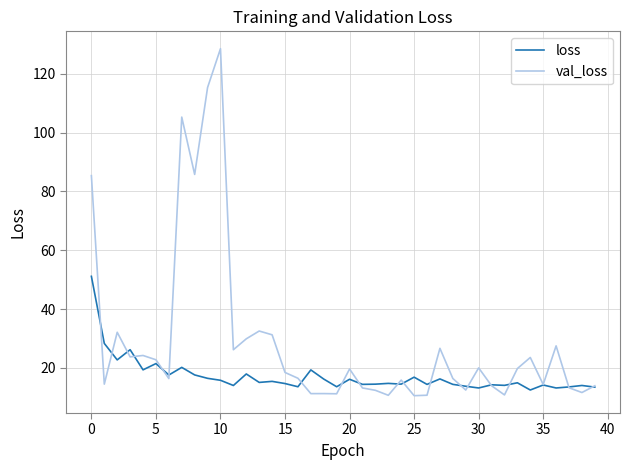

Which series has the largest total across all categories?

val_loss